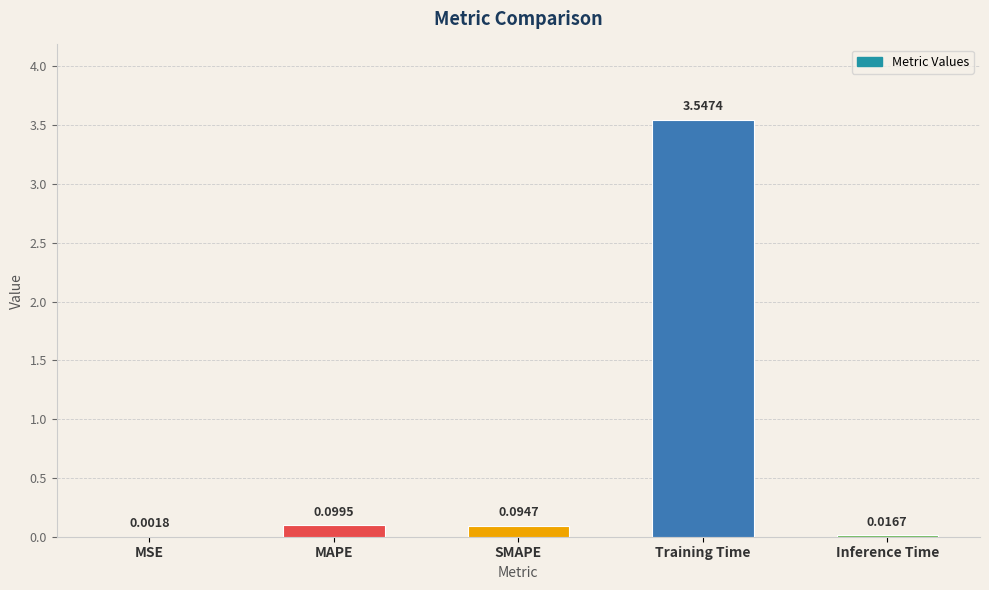

Where is the data nearest to the value 1?

MAPE